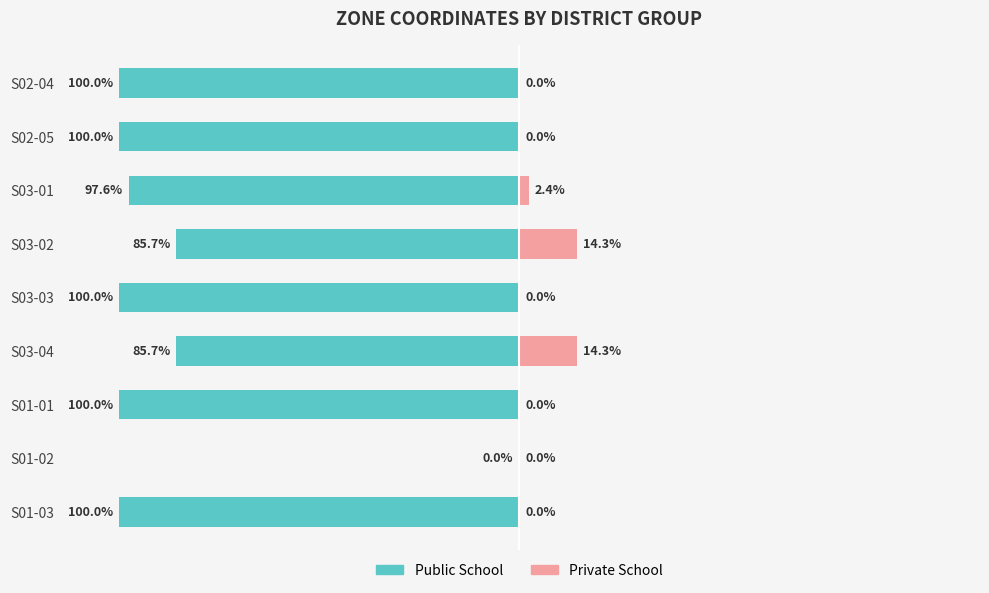

At how many categories does at least one series exceed -85?

9